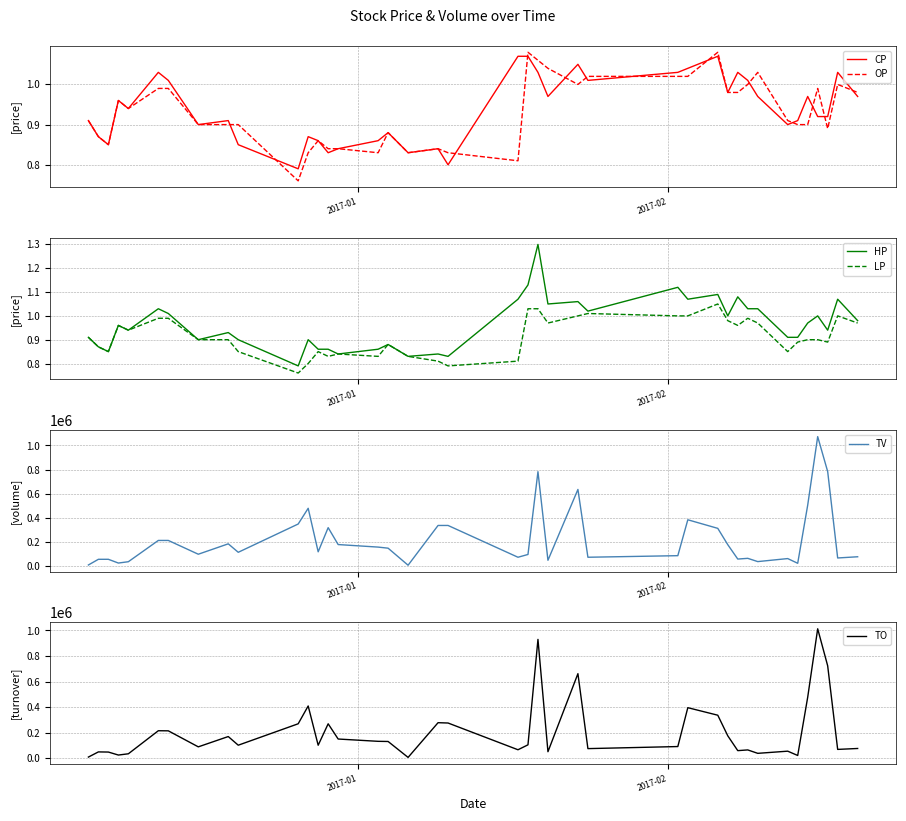

What is the lowest value of the TO series?

7470